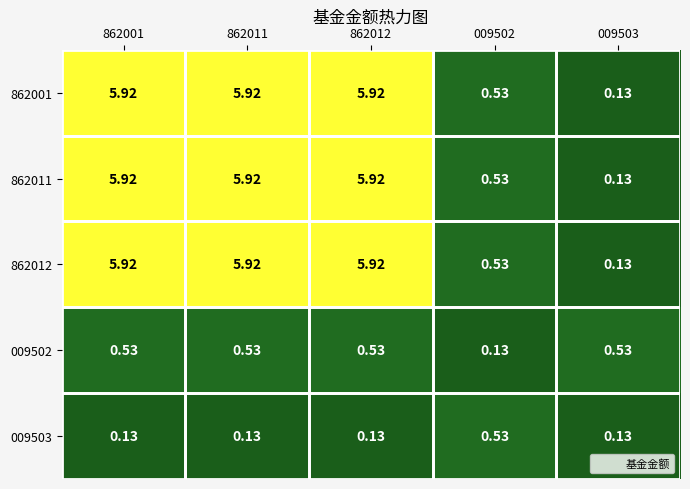

At how many categories does at least one series exceed 2?

3